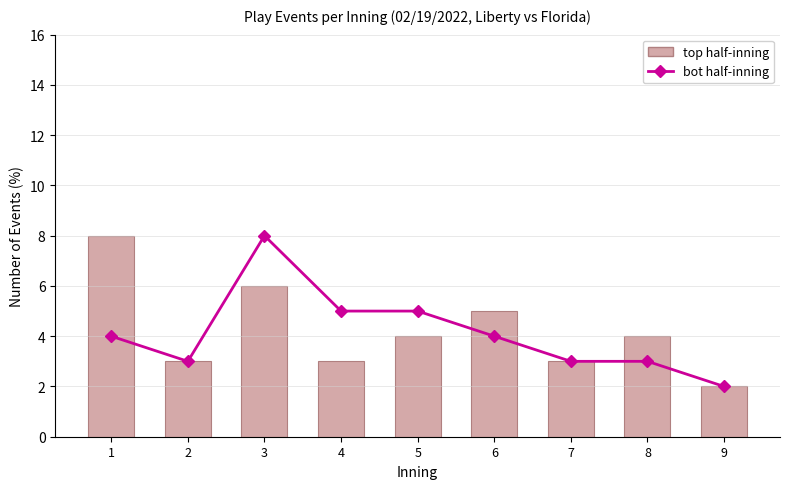

Reading left to right, what are all the values shown in this chart?

bot half-inning: 1=4	2=3	3=8	4=5	5=5	6=4	7=3	8=3	9=2
top half-inning: 1=8	2=3	3=6	4=3	5=4	6=5	7=3	8=4	9=2